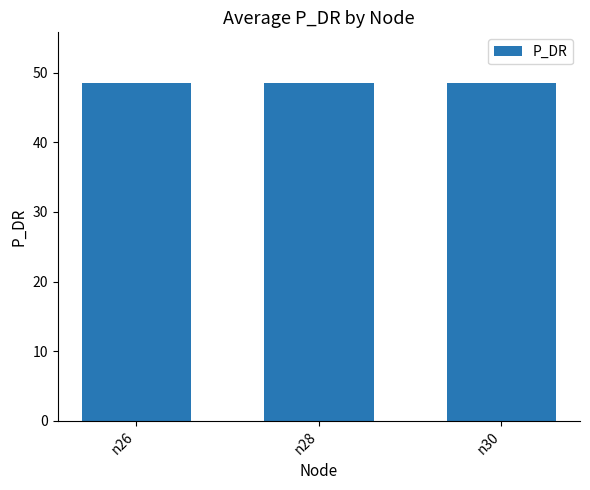

What is the maximum value shown in the chart?

48.5